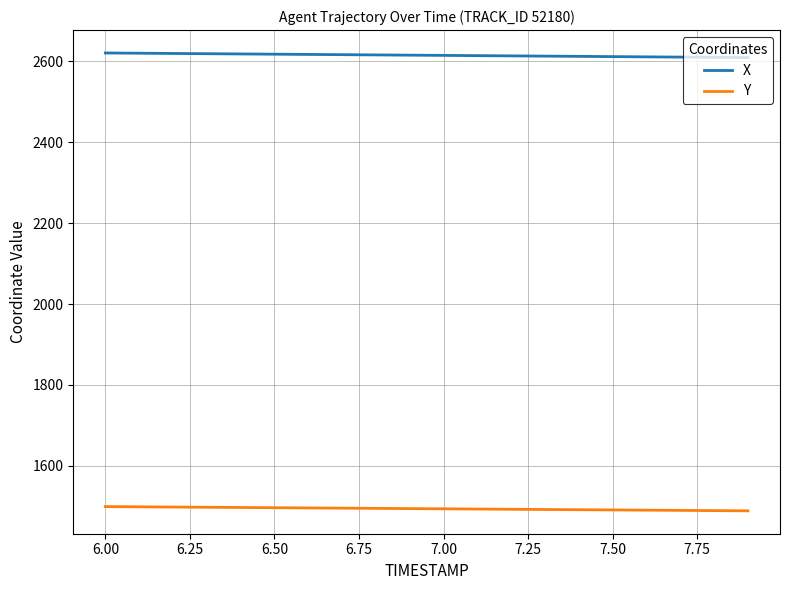

What is the smallest value displayed?

1488.9